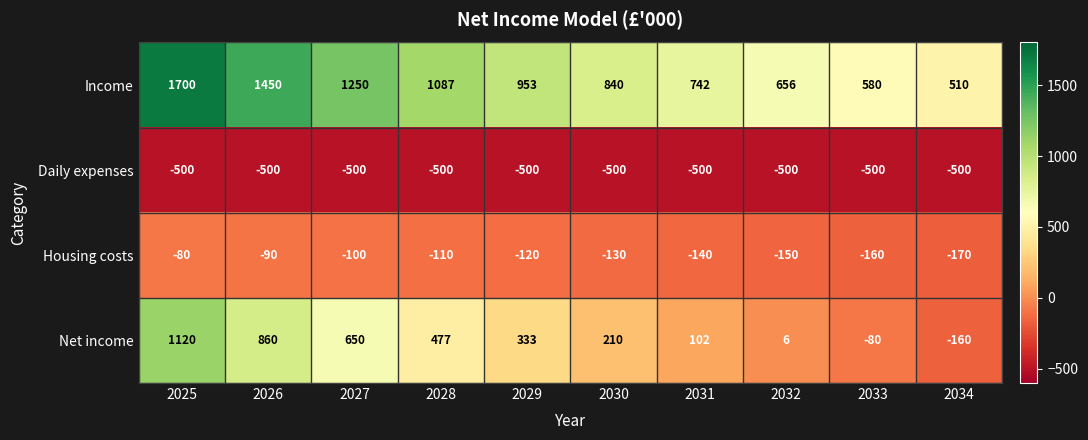

What is the sum of all Income values?

9768